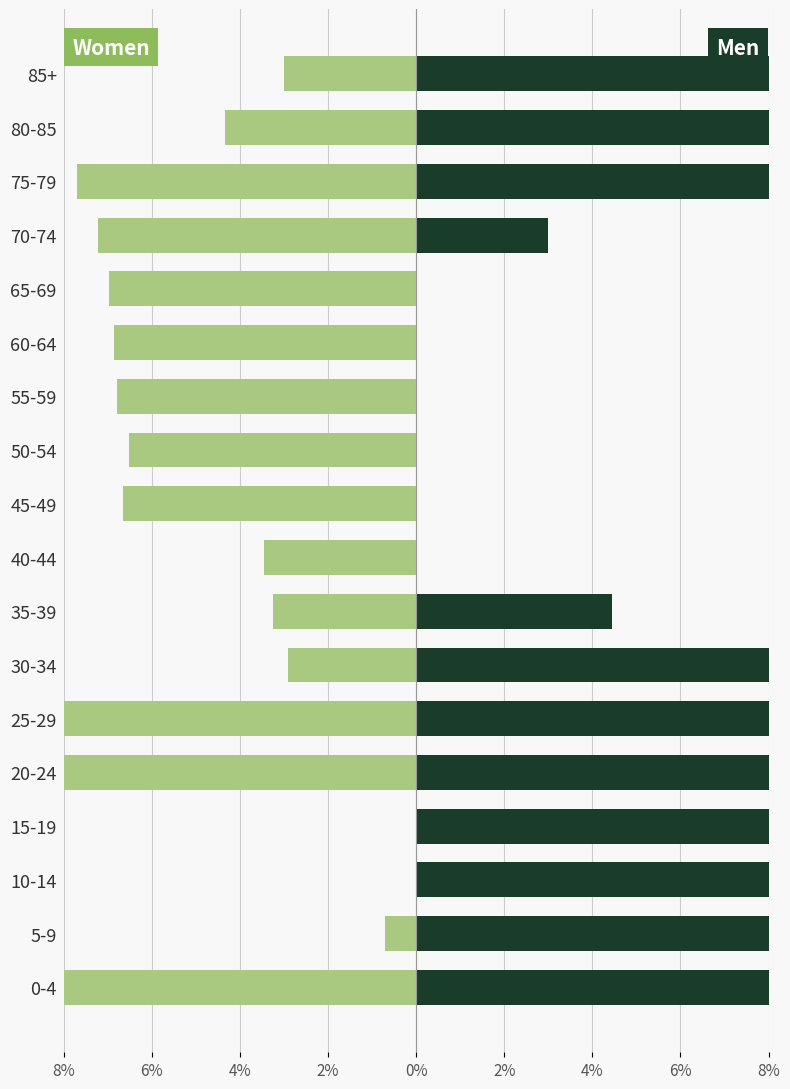

The Men series shows 8.0 at 20-24. True or false?

True